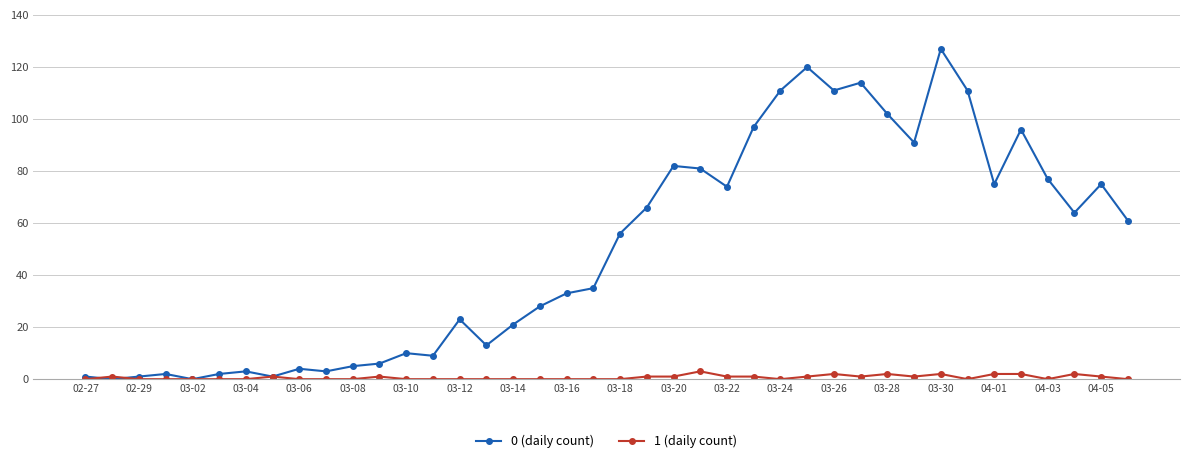

Reading right to left, list all the values displayed in this chart.

0 (daily count): 61	75	64	77	96	75	111	127	91	102	114	111	120	111	97	74	81	82	66	56	35	33	28	21	13	23	9	10	6	5	3	4	1	3	2	0	2	1	0	1
1 (daily count): 0	1	2	0	2	2	0	2	1	2	1	2	1	0	1	1	3	1	1	0	0	0	0	0	0	0	0	0	1	0	0	0	1	0	0	0	0	0	1	0